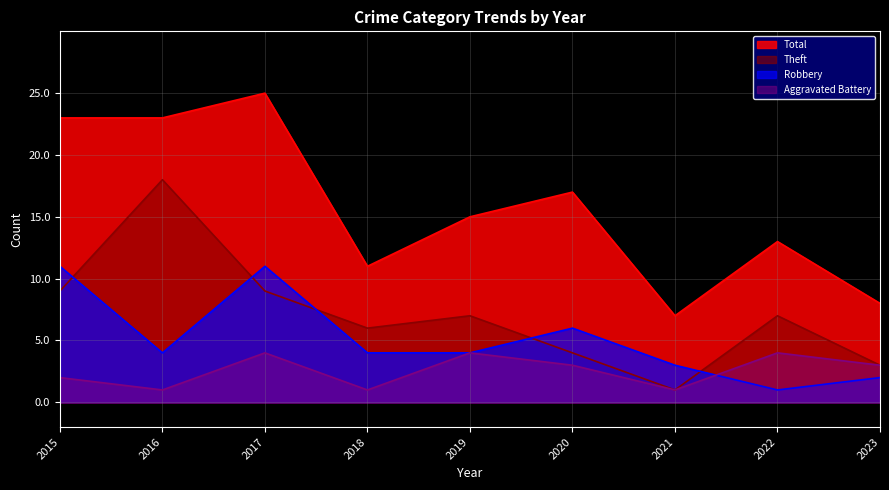

What is the difference between the second highest and second lowest values in the Theft series?

6